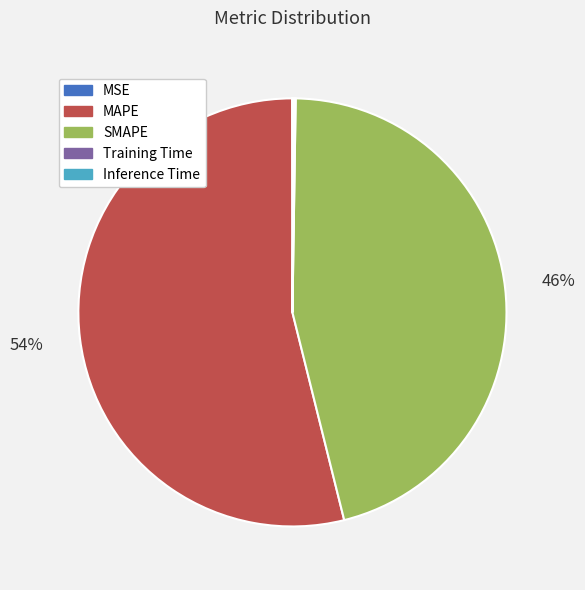

Which slice is the largest?

MAPE